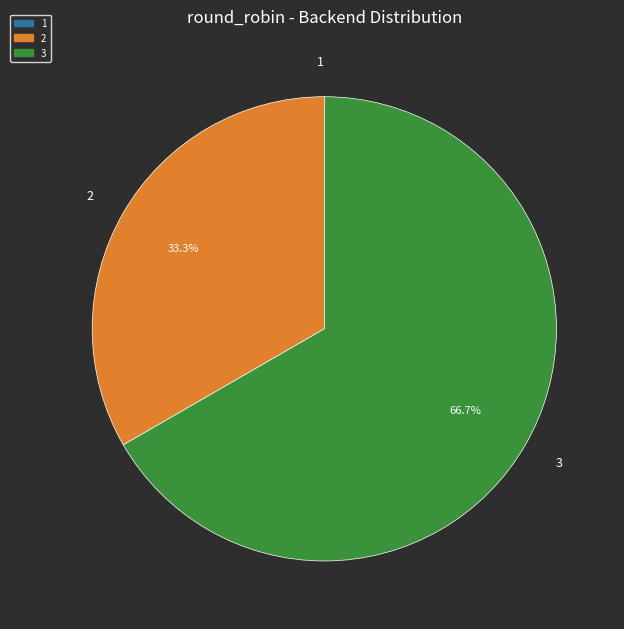

Which has a higher value, 3 or 2?

3